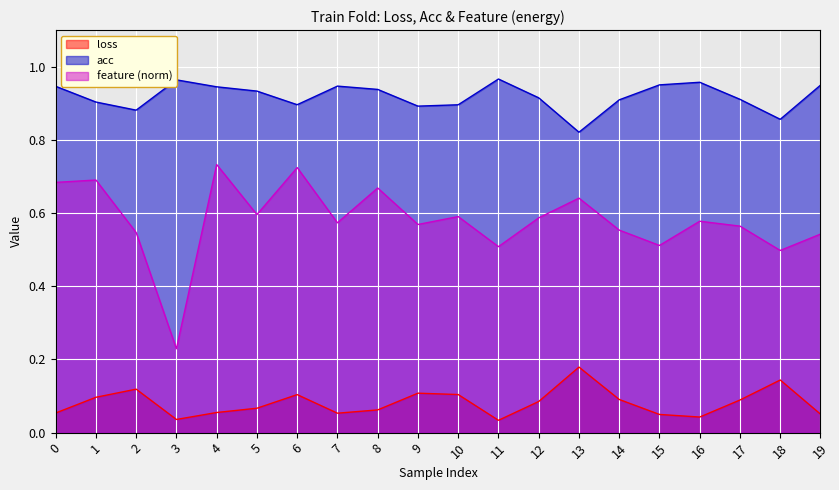

What is the value of the acc point at the 20th from the left?

0.9